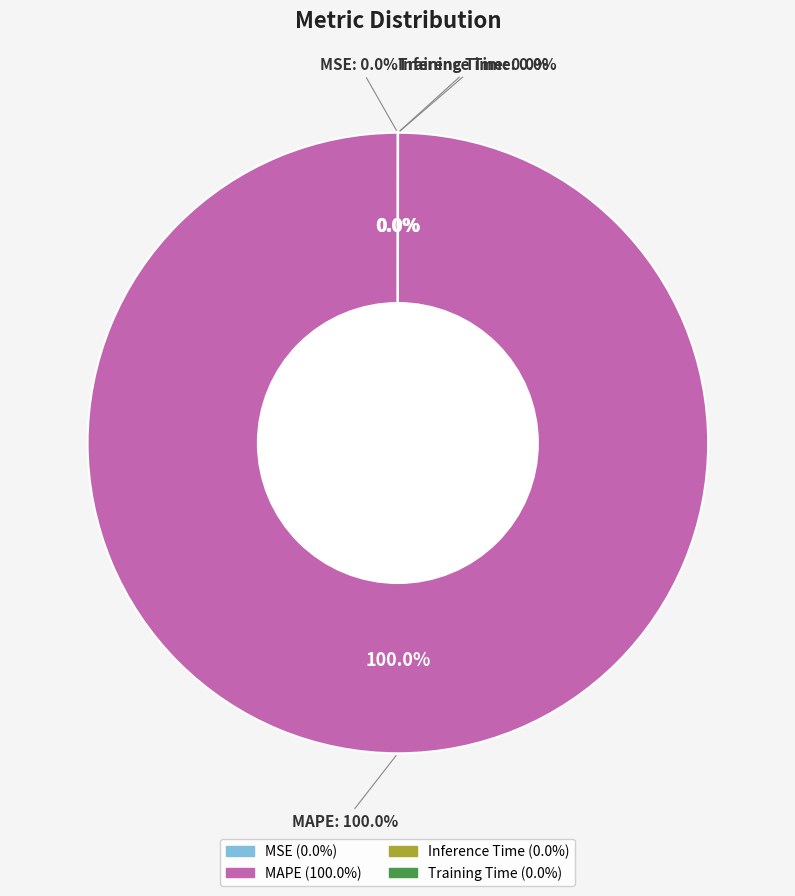

The MSE slice represents 7% of the pie. True or false?

False